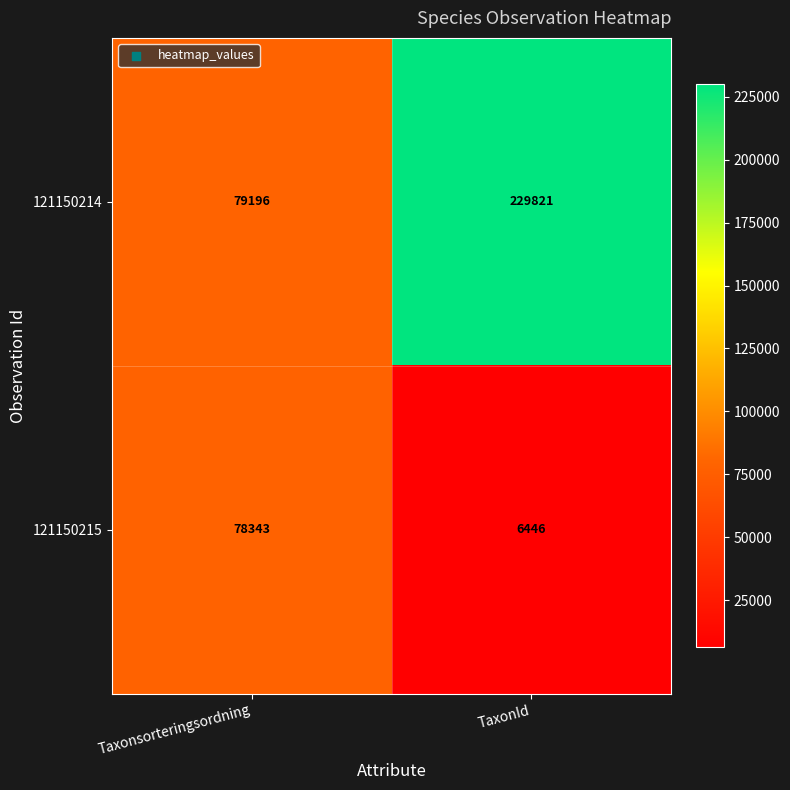

Which series has the largest range (max minus min)?

121150214